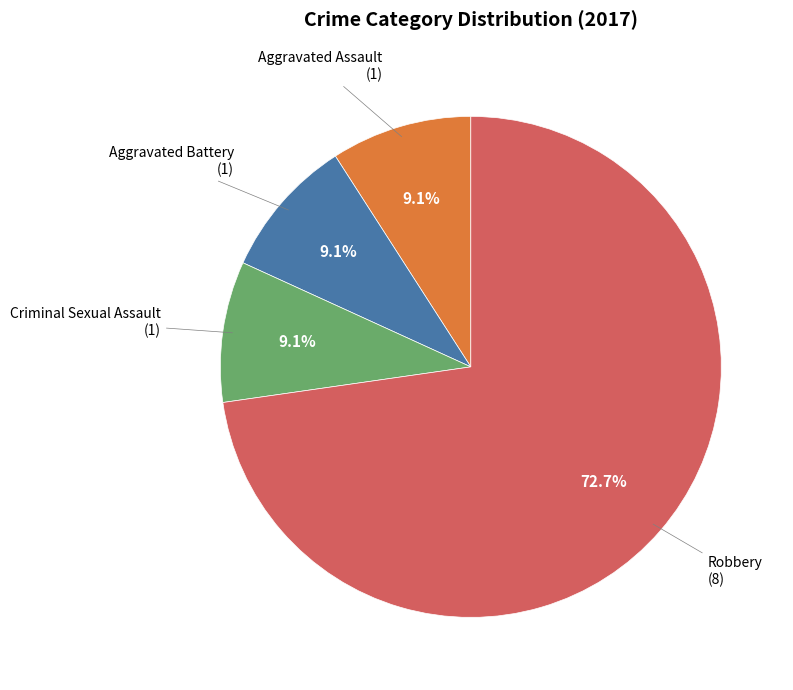

To the nearest percent, what is the average slice percentage?

25%